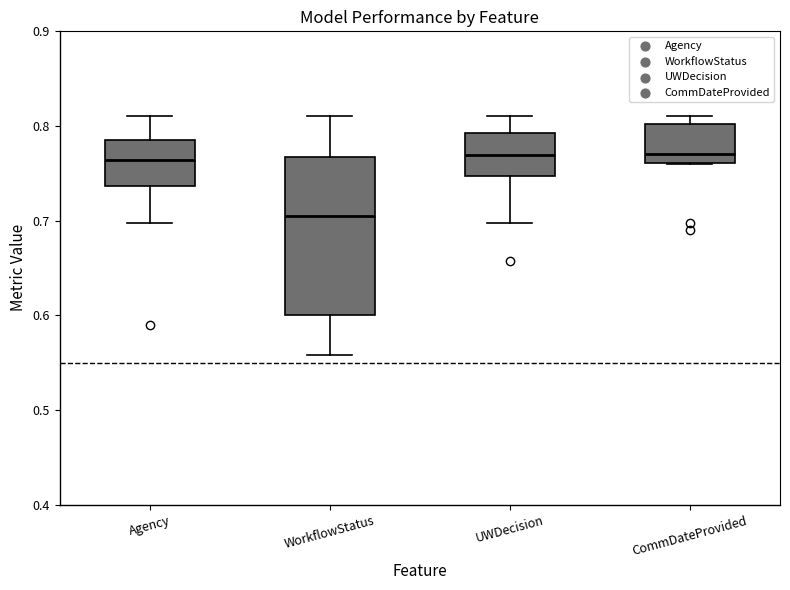

Reading left to right, transcribe this box plot: for each box, give where its median line is, the range the box spans, and where its two whiskers end, as read against the y-axis. The values are not printed on the chart, so give them approximately, as read against the axis.

Agency: median 0.76, box 0.74 to 0.79, whiskers 0.70 to 0.81
WorkflowStatus: median 0.70, box 0.60 to 0.77, whiskers 0.56 to 0.81
UWDecision: median 0.77, box 0.75 to 0.79, whiskers 0.70 to 0.81
CommDateProvided: median 0.77, box 0.76 to 0.80, whiskers 0.76 to 0.81